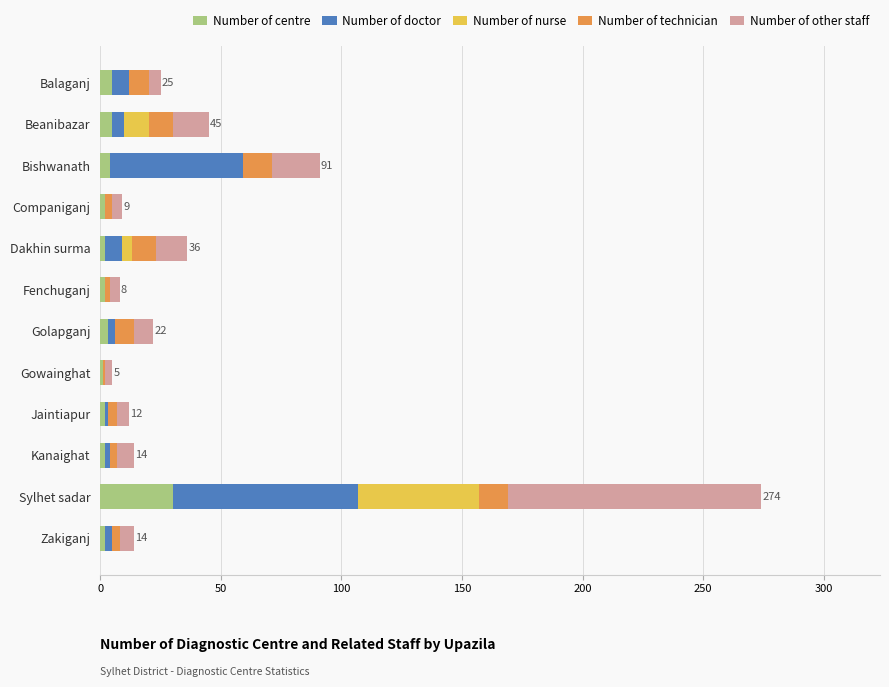

At which category is the sum across all series the highest?

Sylhet sadar